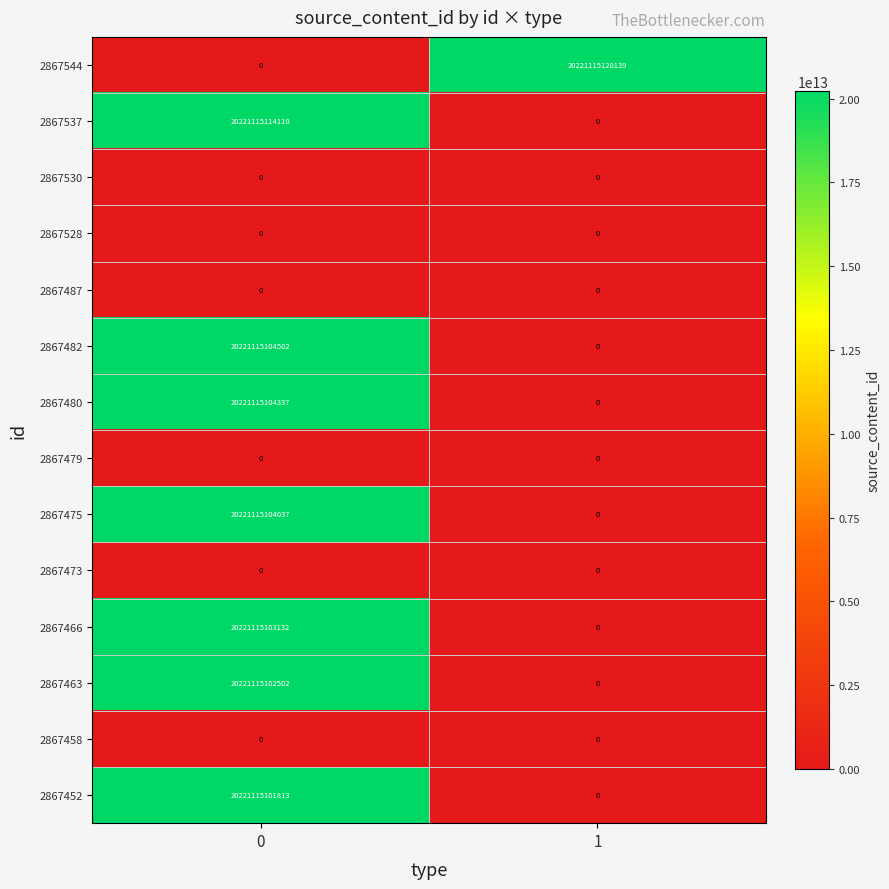

The 2867475 series shows 0 at 1. True or false?

True